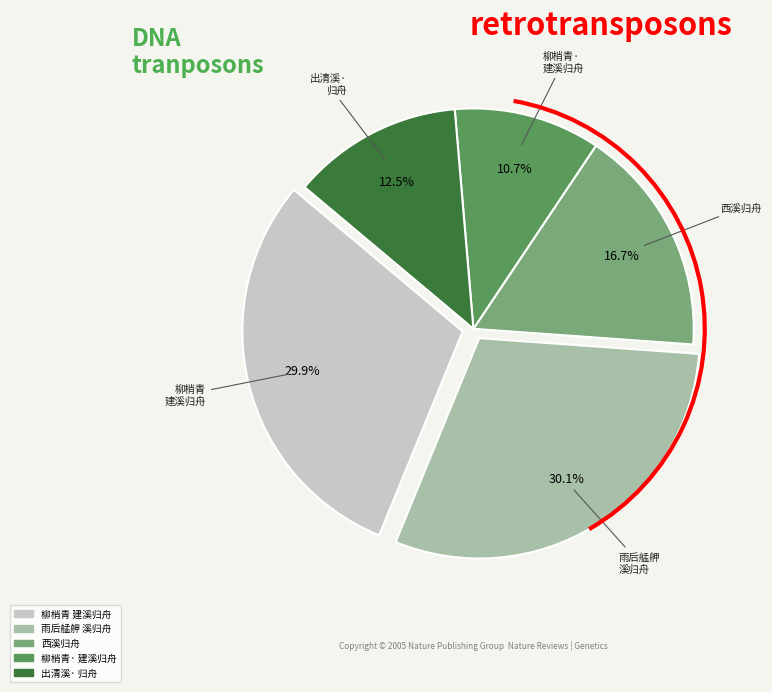

Does any single category account for the majority?

No